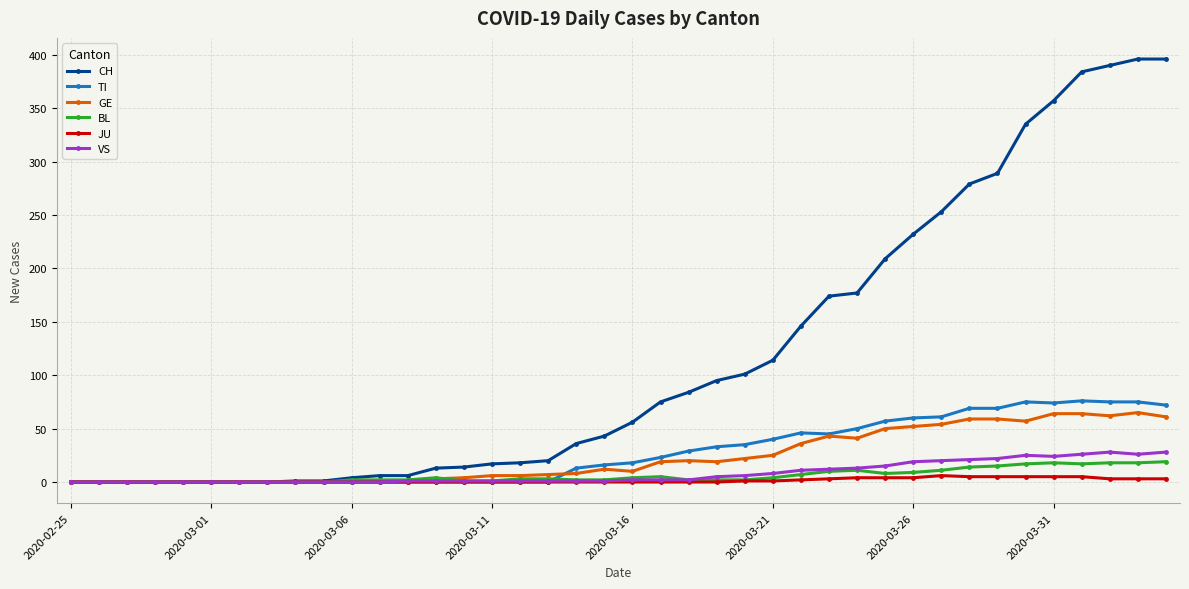

What is the value of the GE point at the 36th from the left?

64